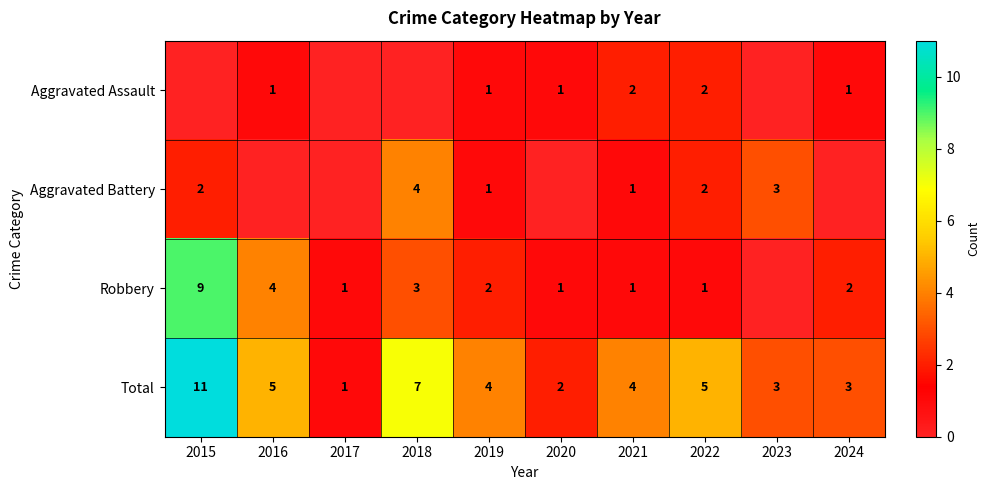

At which label does Total first exceed 4?

2015